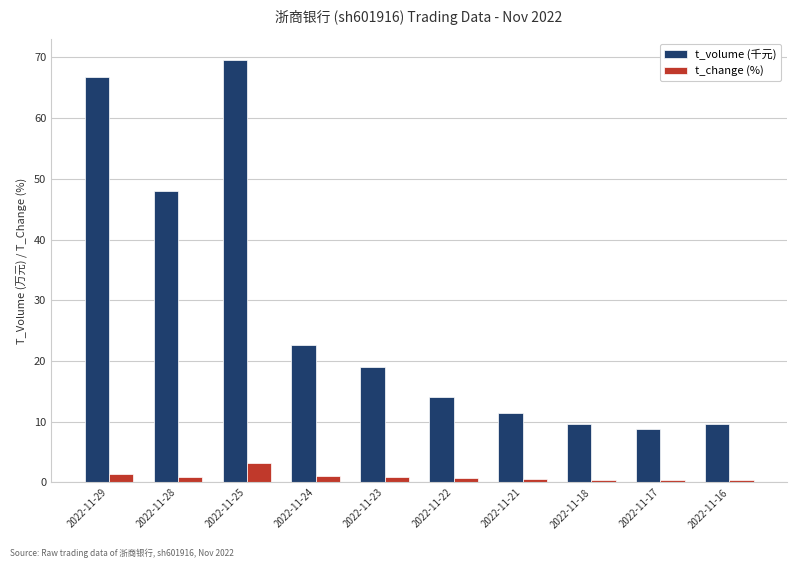

At which category is the sum across all series the highest?

2022-11-25